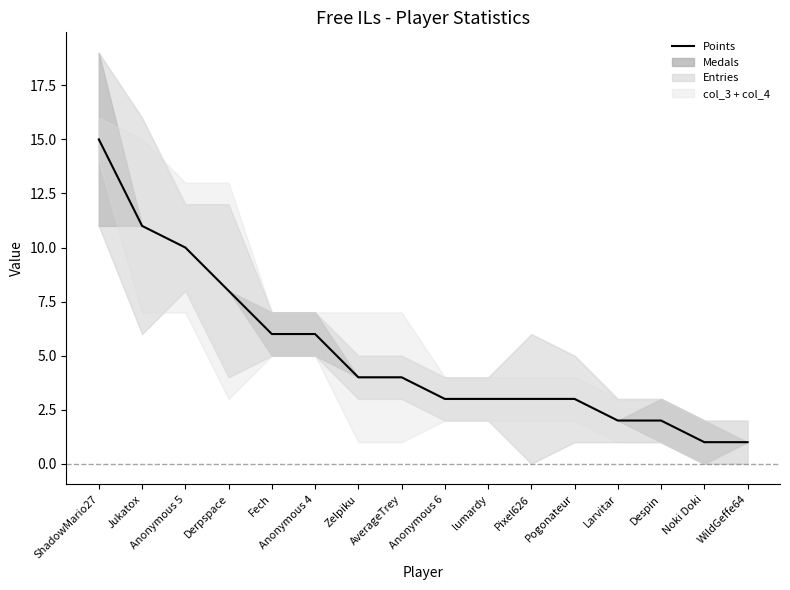

What is the ratio of the value at Derpspace to the value at Despin?

4.0